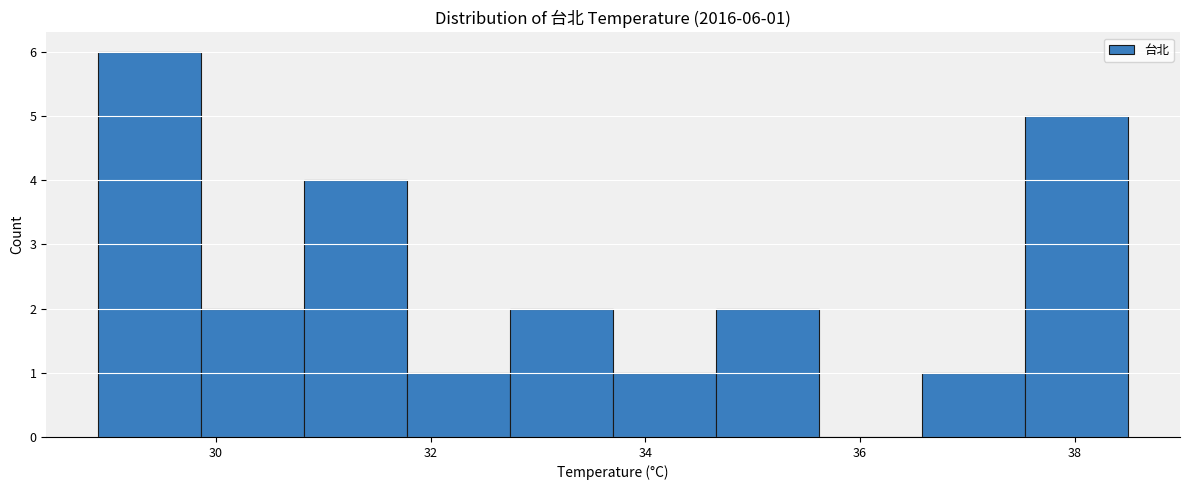

Which range on the x-axis has the tallest bar?

28.90 to 29.86